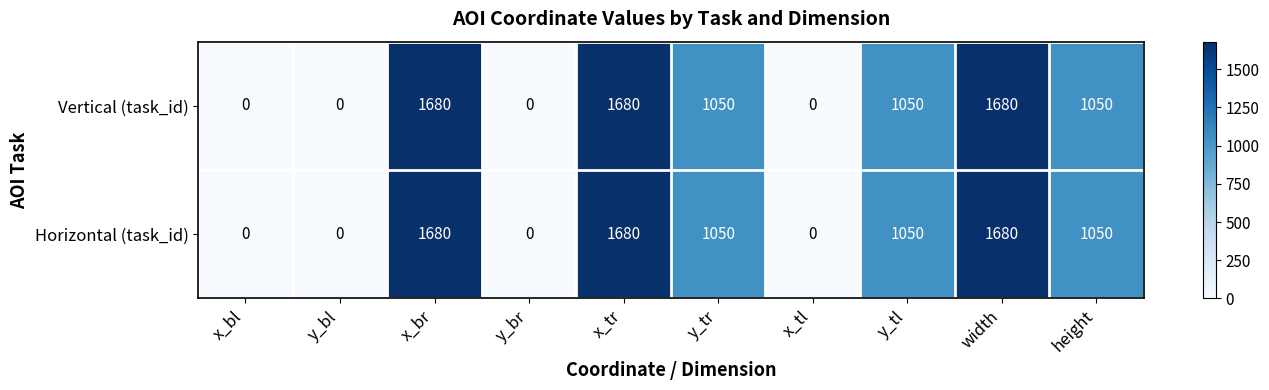

Count the Horizontal (task_id) values in the range 0 to 1680.

10